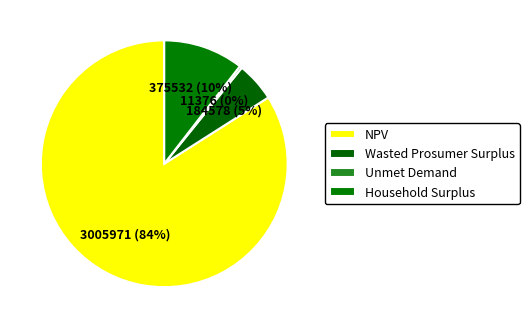

Is it true that Unmet Demand is 0% of the pie?

True